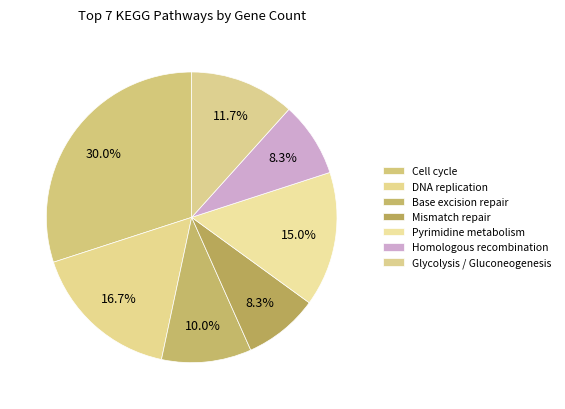

Count the number of slices in the pie.

7